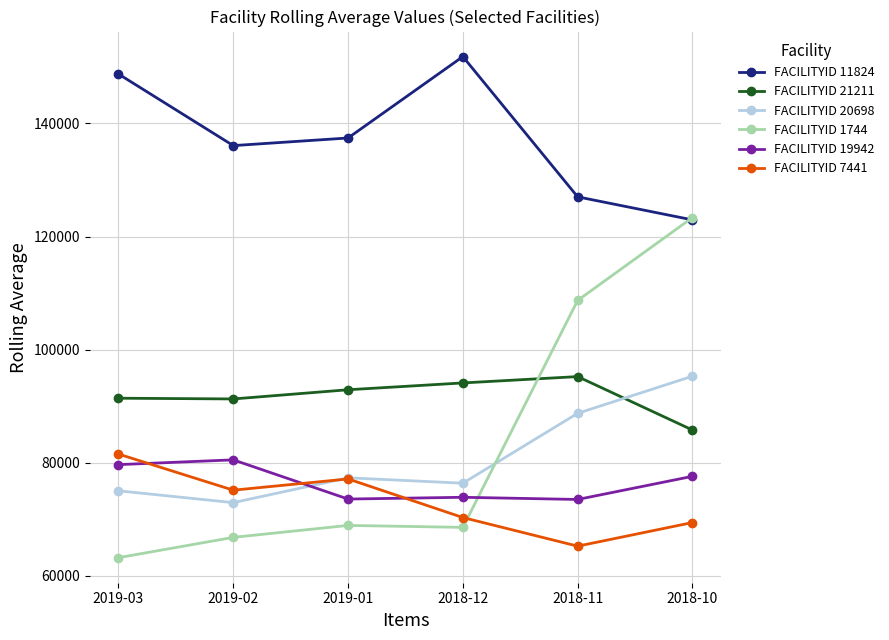

The FACILITYID 21211 series shows 95241.0 at 2018-11. True or false?

True